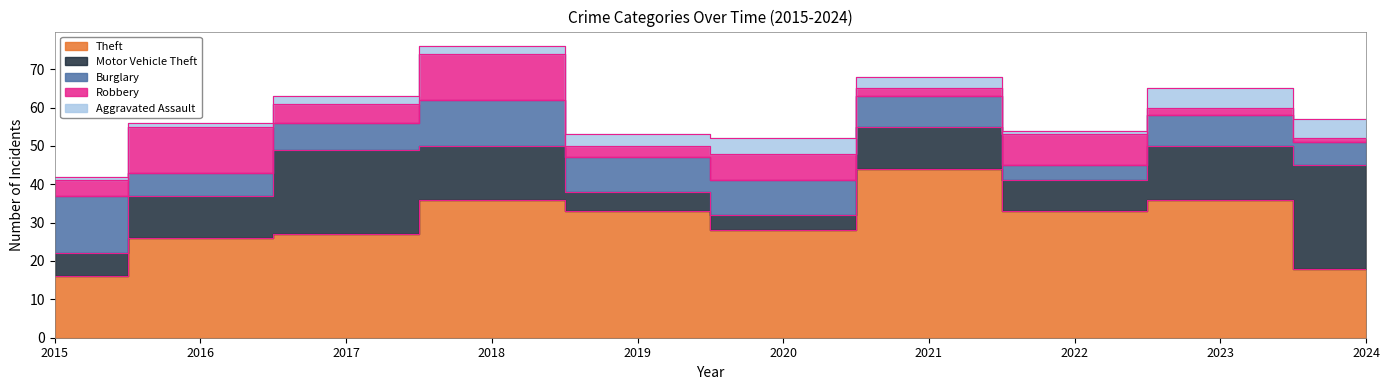

Read the Burglary value at 2019.

9